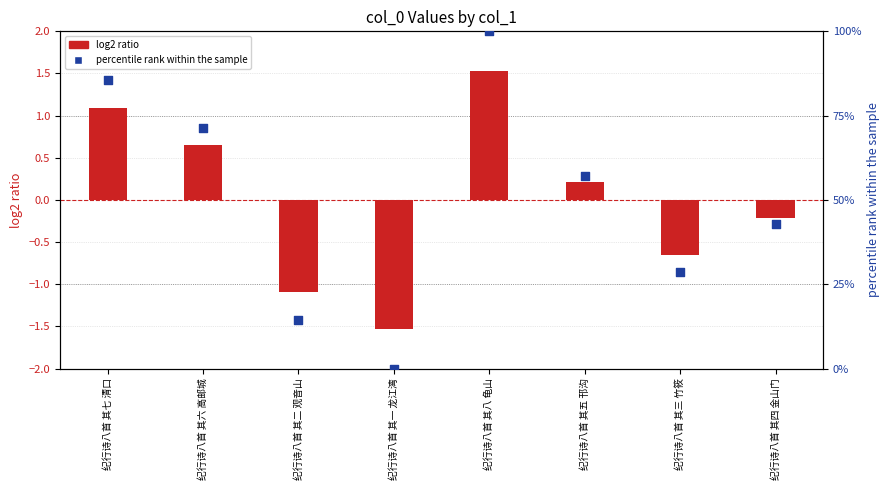

Which series reaches the maximum Y coordinate?

percentile rank within the sample